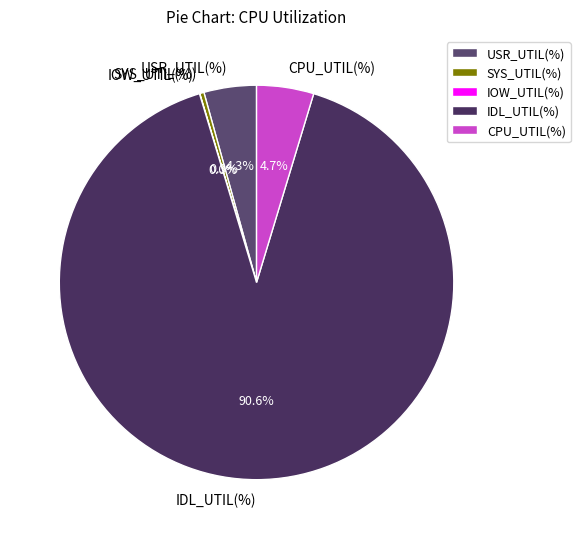

Which category accounts for the majority?

IDL_UTIL(%)